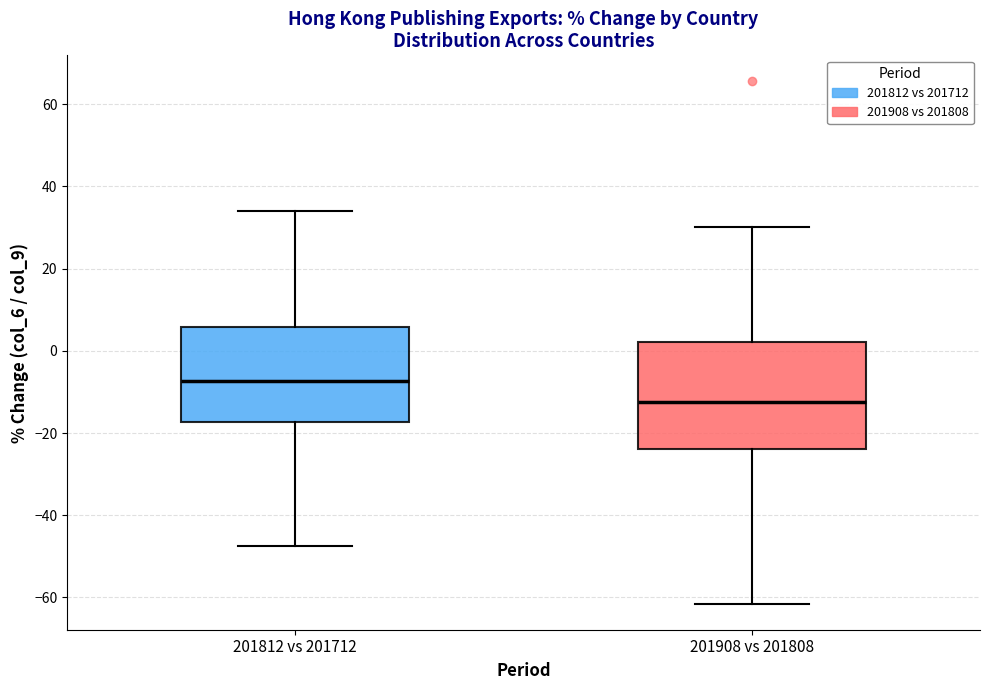

Which box's median line is the lowest?

201908 vs 201808